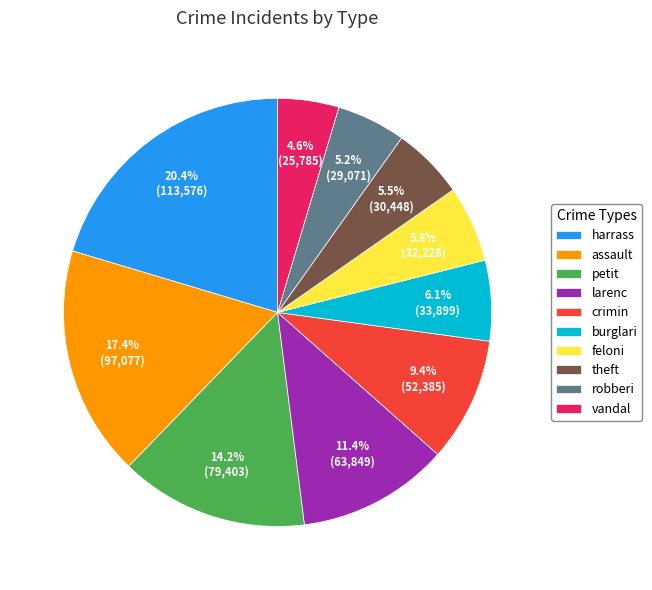

Is there a majority slice in this chart?

No